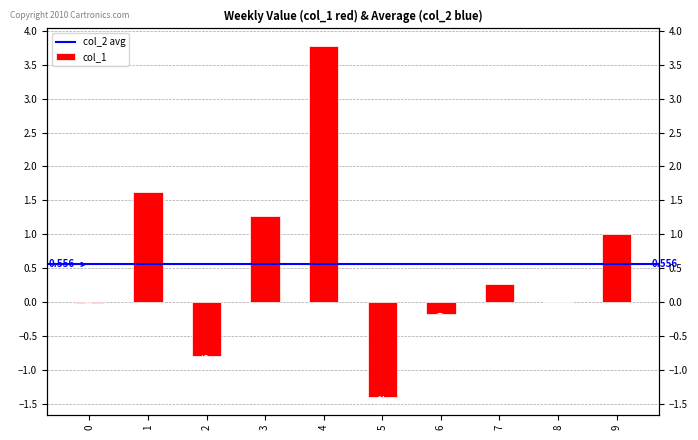

What is the sum of all values?

5.6